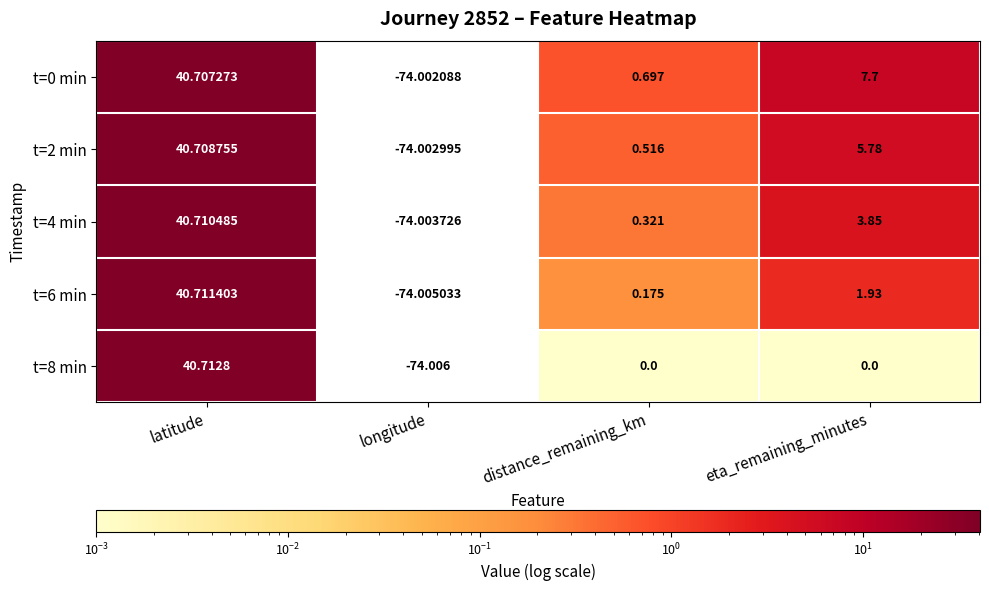

Where does the t=4 min series first go above 3?

latitude